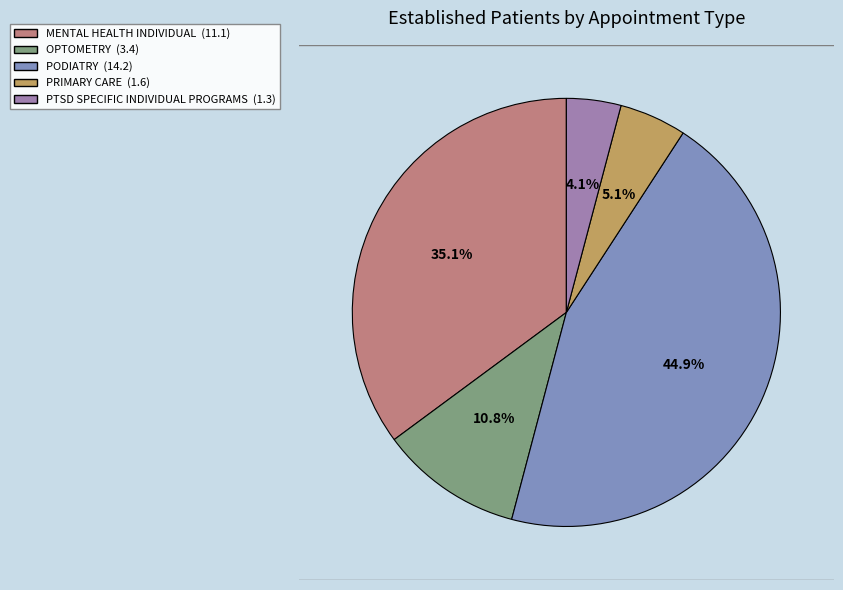

True or false: PRIMARY CARE accounts for 1% of the total.

False